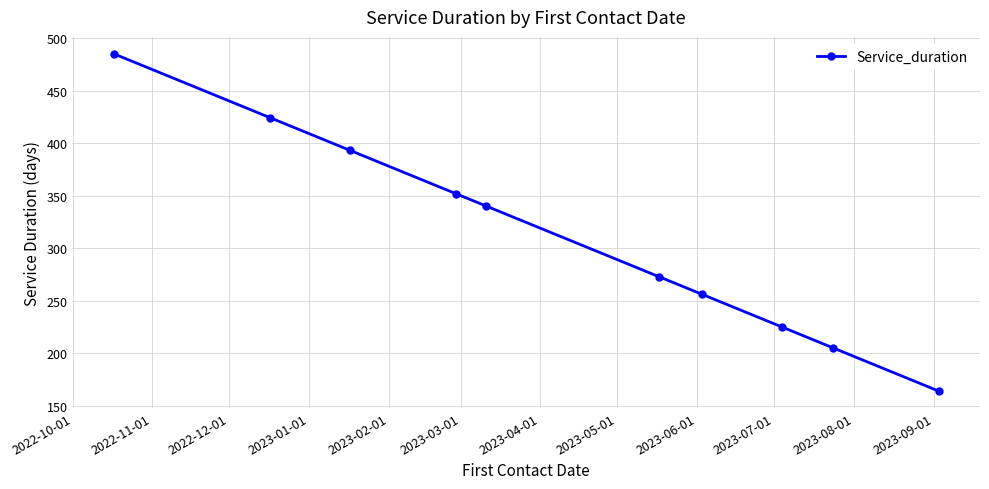

Count the number of data series in this chart.

1